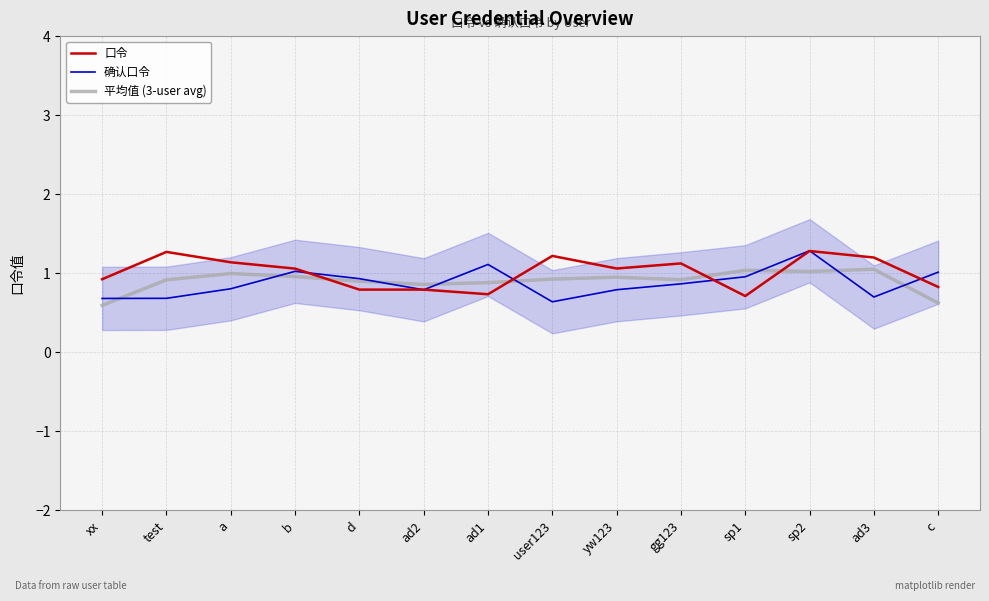

Which series has the largest total across all categories?

口令